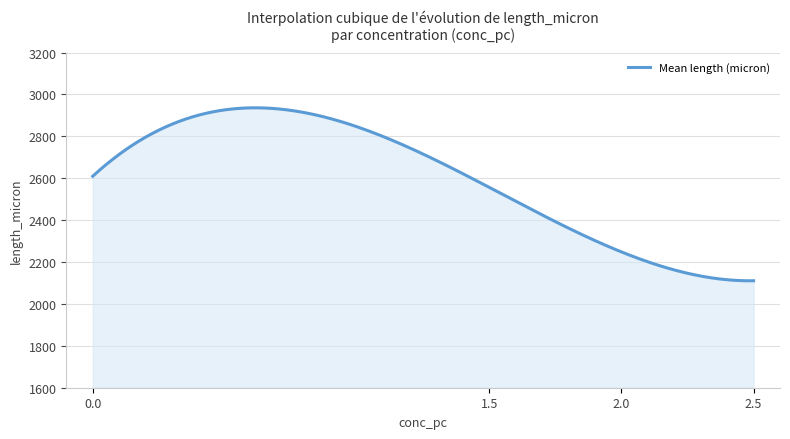

What is the greatest value displayed?

2936.1